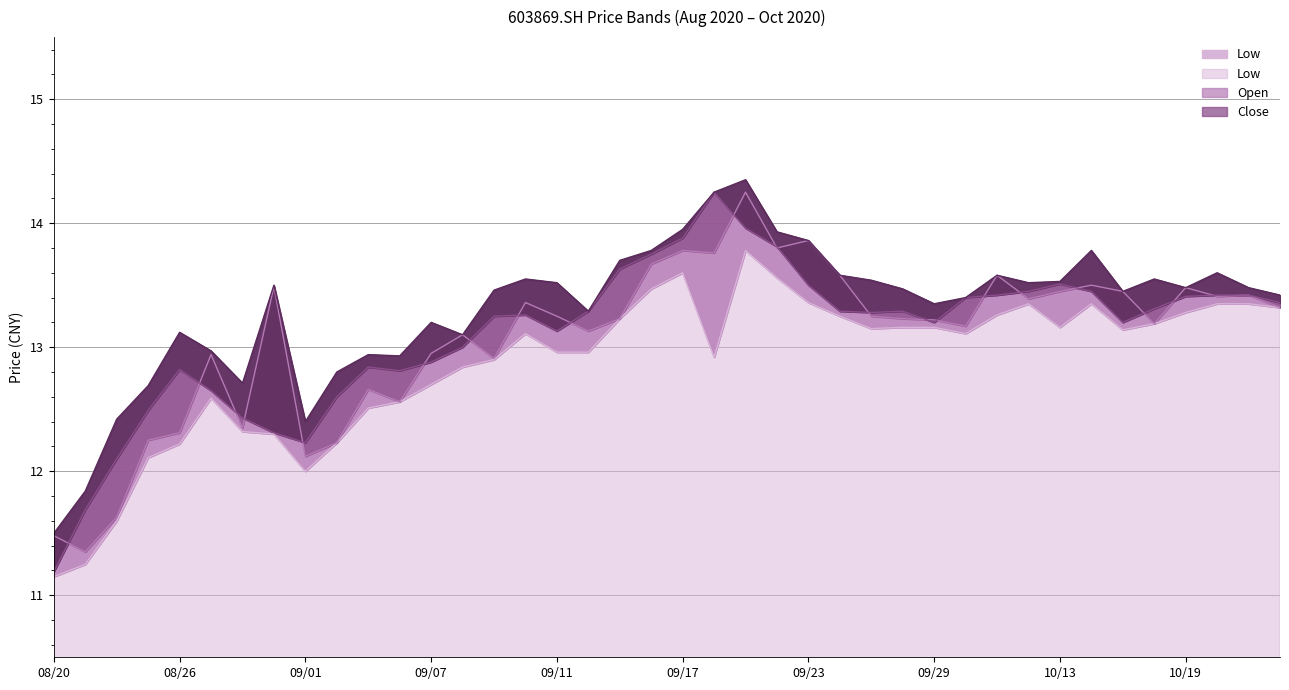

Reading left to right, list all the values displayed in this chart.

low: 11.2	11.2	11.6	12.1	12.2	12.6	12.3	12.3	12.0	12.2	12.5	12.6	12.7	12.8	12.9	13.1	13.0	13.0	13.2	13.5	13.6	12.9	13.8	13.6	13.4	13.2	13.2	13.2	13.2	13.1	13.3	13.3	13.2	13.3	13.1	13.2	13.3	13.3	13.3	13.3
open: 11.5	11.3	11.6	12.2	12.3	12.9	12.3	13.5	12.1	12.2	12.7	12.6	12.9	13.1	12.9	13.4	13.2	13.1	13.2	13.7	13.8	13.8	14.2	13.8	13.9	13.6	13.2	13.2	13.2	13.2	13.6	13.4	13.4	13.5	13.4	13.2	13.5	13.4	13.4	13.3
close: 11.2	11.7	12.1	12.5	12.8	12.7	12.4	12.3	12.2	12.6	12.8	12.8	12.9	13.0	13.2	13.3	13.1	13.3	13.6	13.8	13.9	14.2	14.0	13.8	13.5	13.3	13.3	13.3	13.2	13.4	13.4	13.4	13.5	13.4	13.2	13.3	13.4	13.4	13.4	13.4
high: 11.5	11.8	12.4	12.7	13.1	13.0	12.7	13.5	12.4	12.8	12.9	12.9	13.2	13.1	13.5	13.6	13.5	13.3	13.7	13.8	13.9	14.2	14.3	13.9	13.9	13.6	13.5	13.5	13.3	13.4	13.6	13.5	13.5	13.8	13.4	13.6	13.5	13.6	13.5	13.4